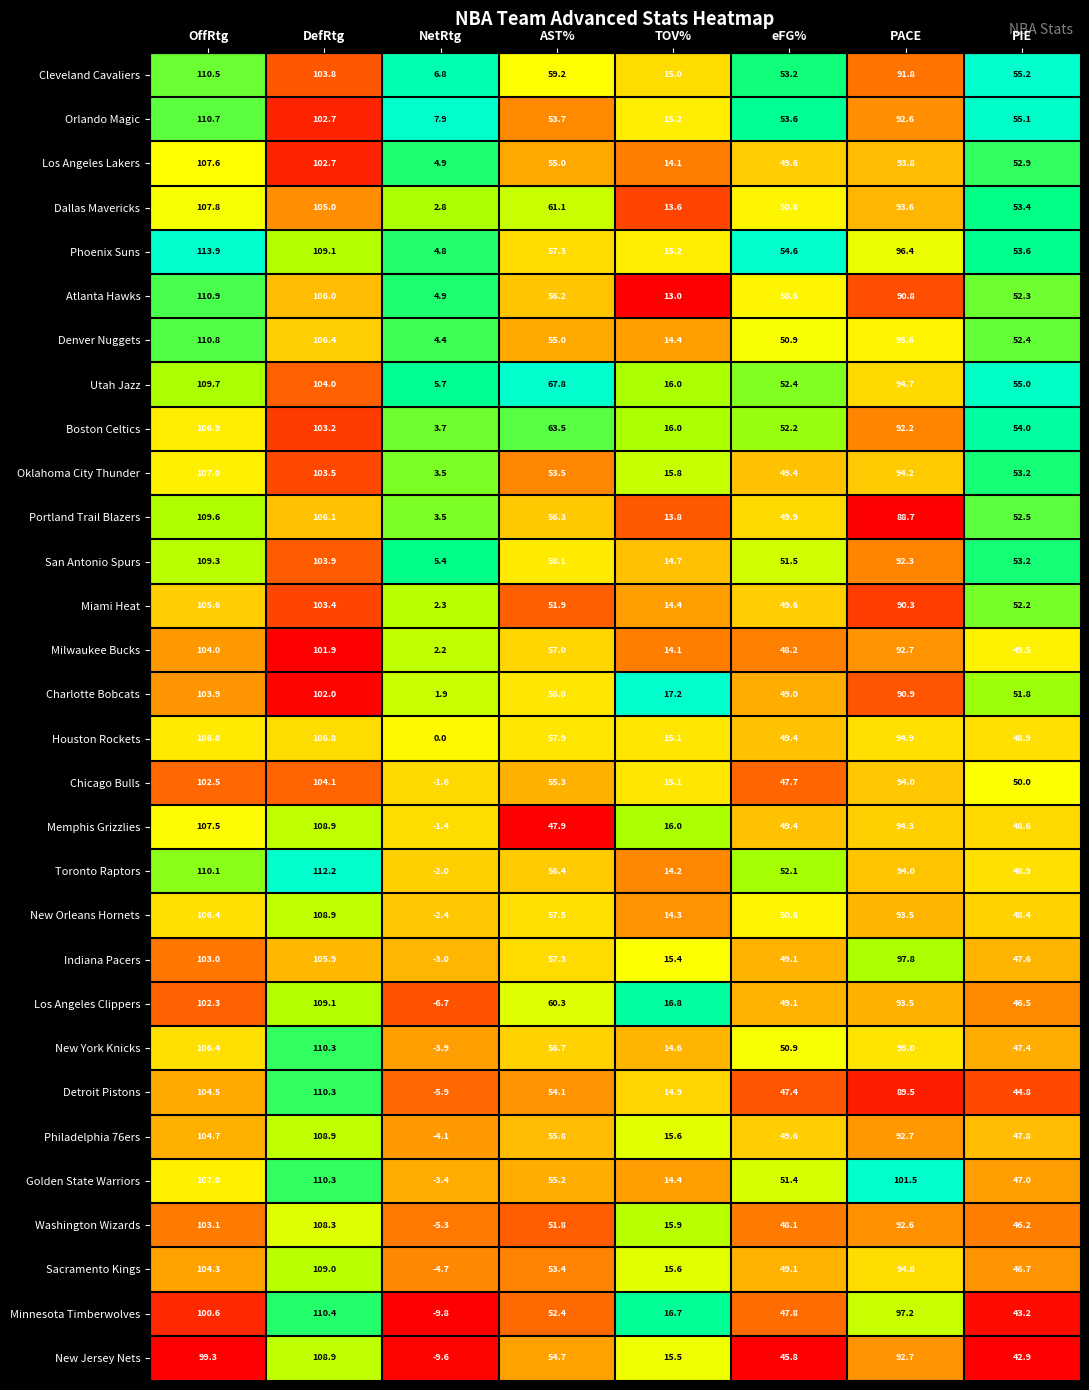

Where does the Washington Wizards series first go above 51?

OffRtg